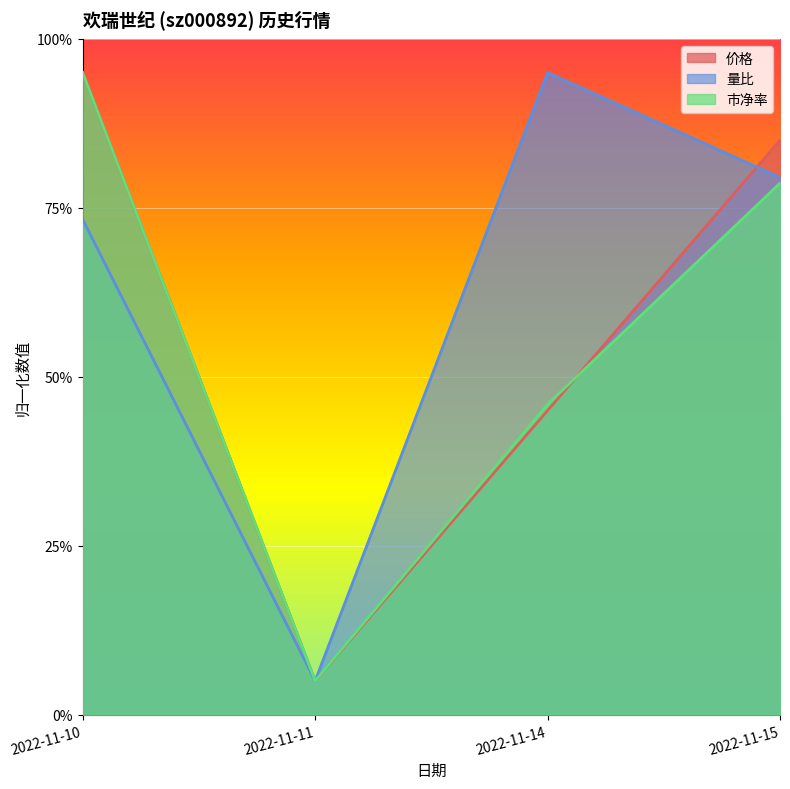

Which series changed the most between 2022-11-14 and 2022-11-15?

价格